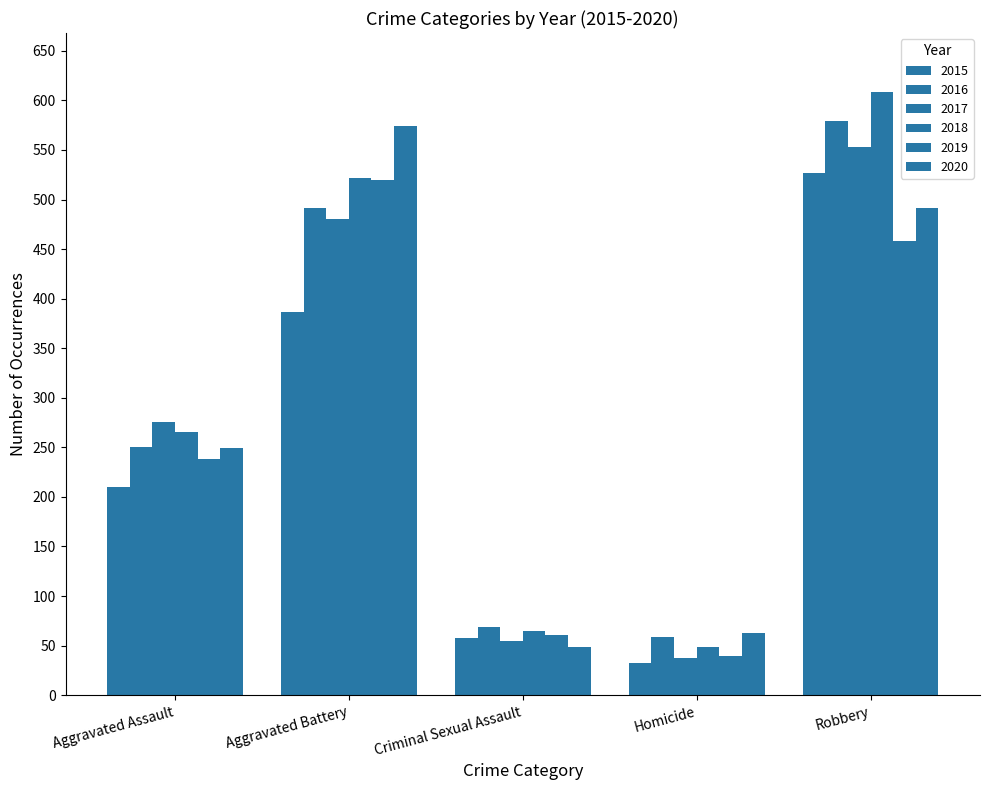

List the labels in order of 2015 value, smallest first.

Homicide, Criminal Sexual Assault, Aggravated Assault, Aggravated Battery, Robbery